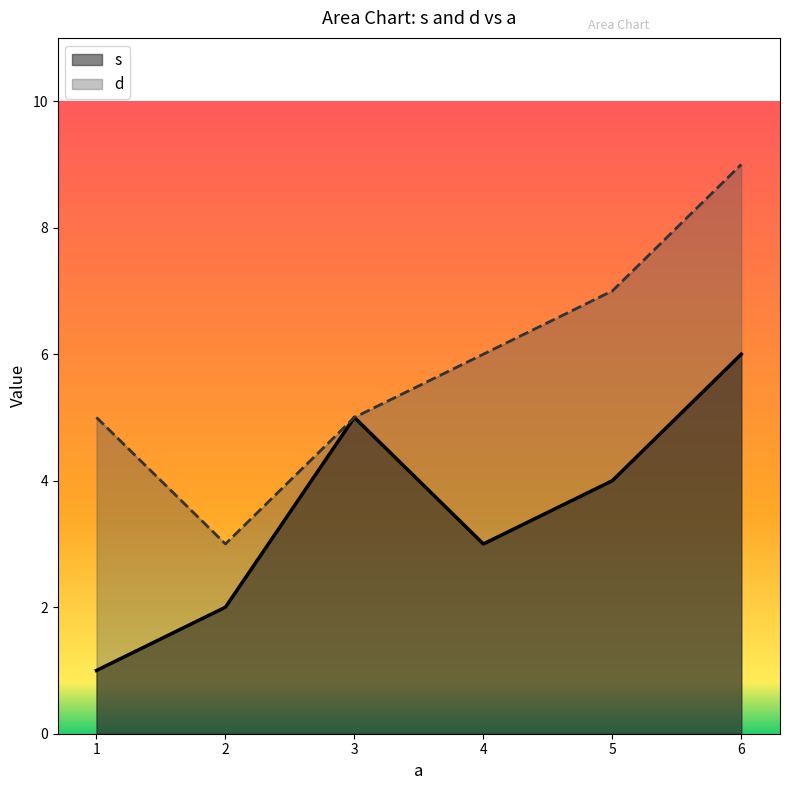

Reading left to right, transcribe all the data shown in this chart.

s: 1	2	5	3	4	6
d: 5	3	5	6	7	9